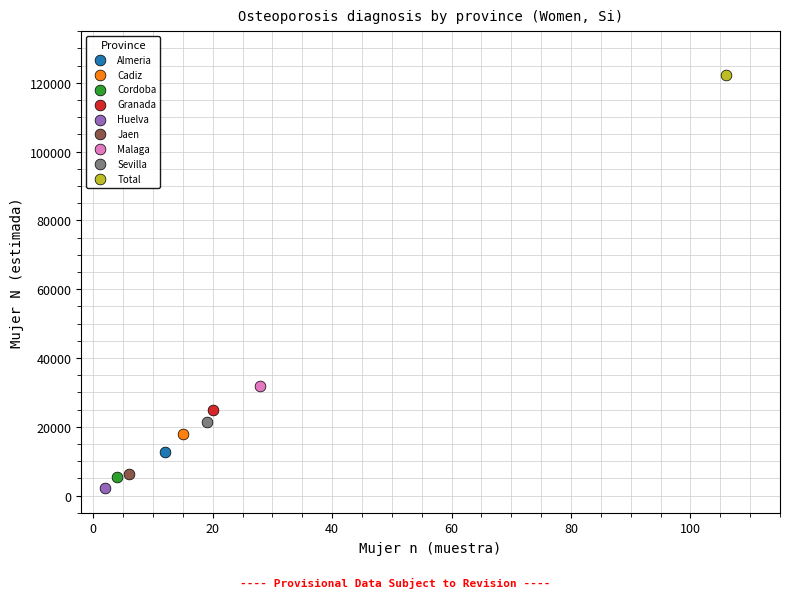

What are all the series names shown in the legend?

Almeria, Cadiz, Cordoba, Granada, Huelva, Jaen, Malaga, Sevilla, Total